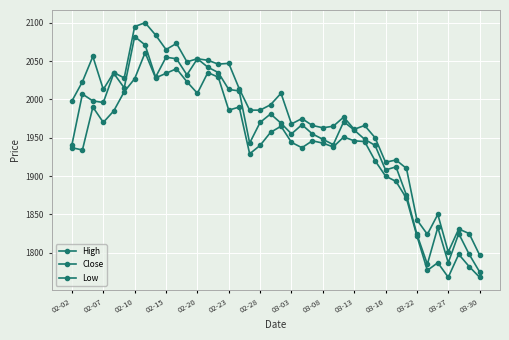

Count the number of categories in the chart.

40